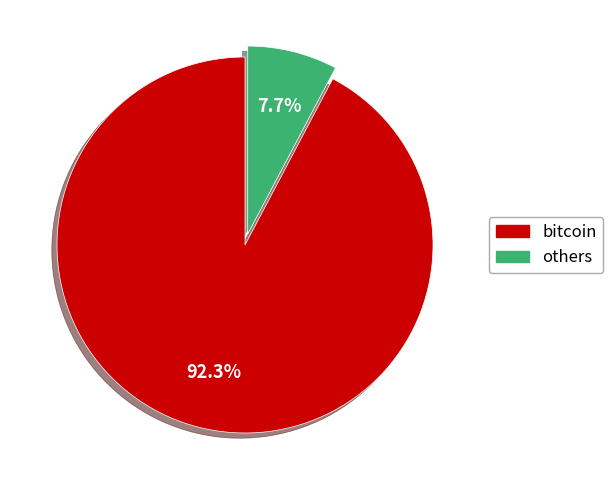

Does others account for over 50% of the chart?

No